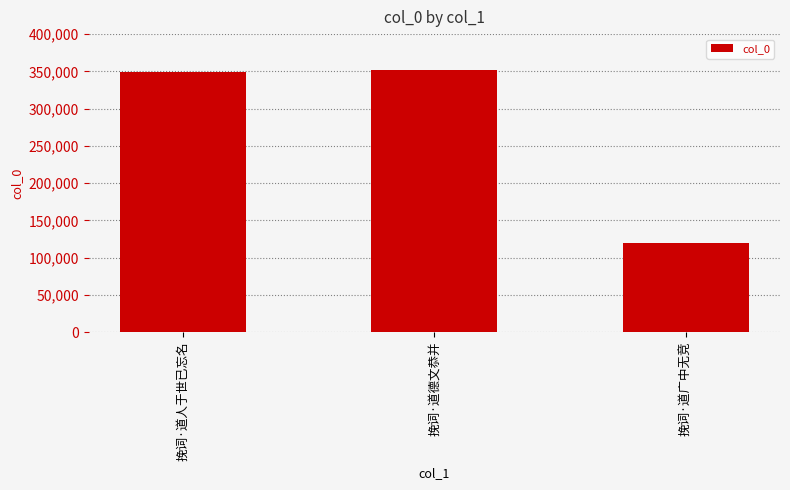

What is the sum of all values?

820138